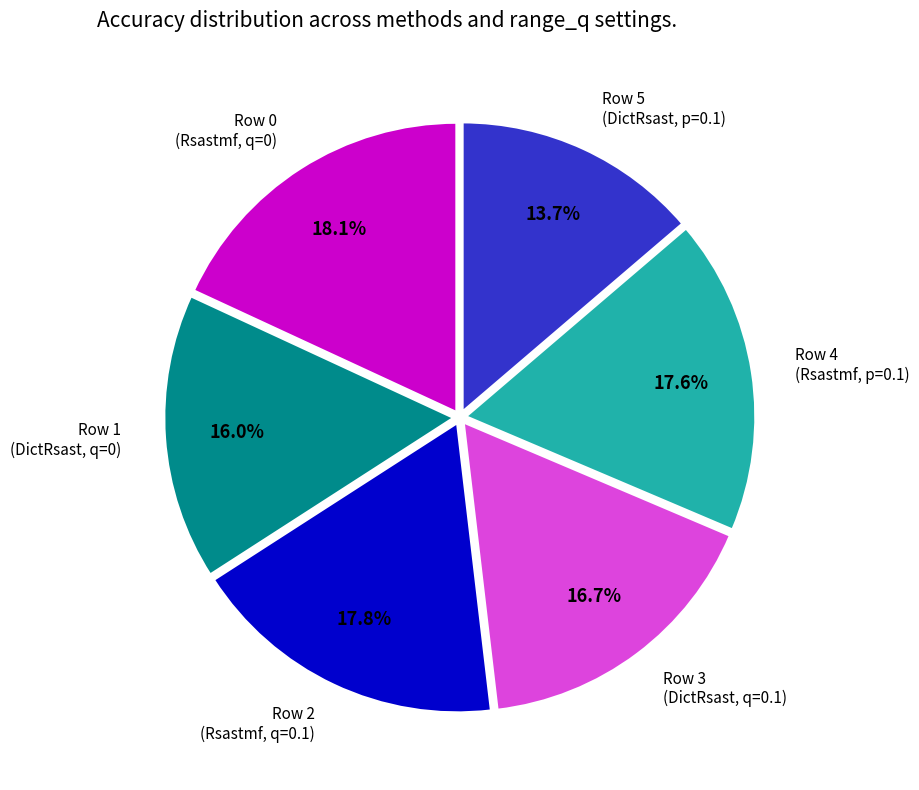

Which has a higher value, Row 3 (DictRsast, q=0.1) or Row 4 (Rsastmf, p=0.1)?

Row 4 (Rsastmf, p=0.1)